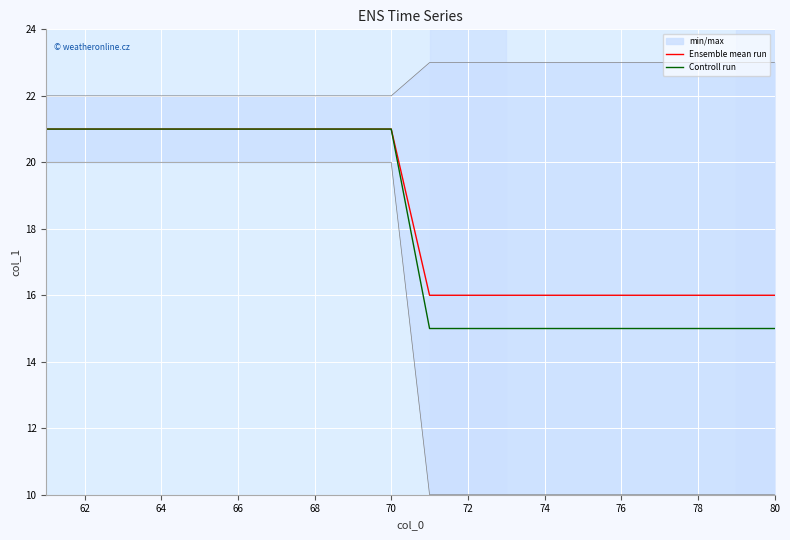

The value of Ensemble mean run at 76 is 16. True or false?

True